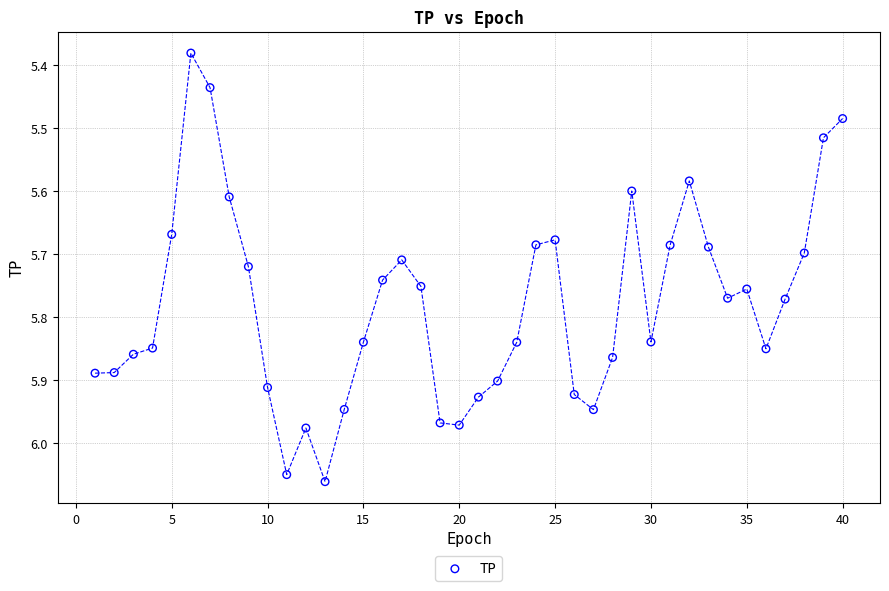

What is the range of X values (max minus min)?

39.0